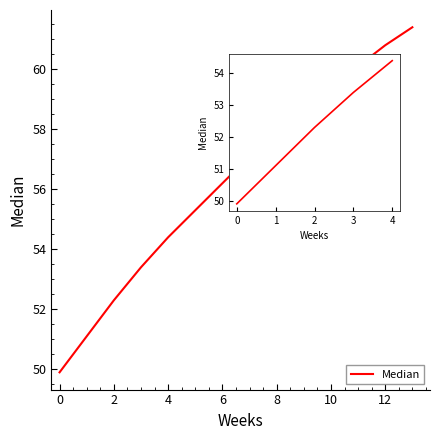

The value at 0 is 88.0. True or false?

False